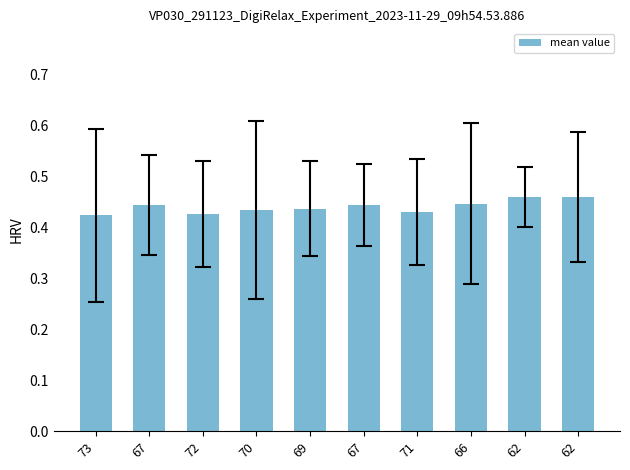

What value does the data have at 73?

0.4